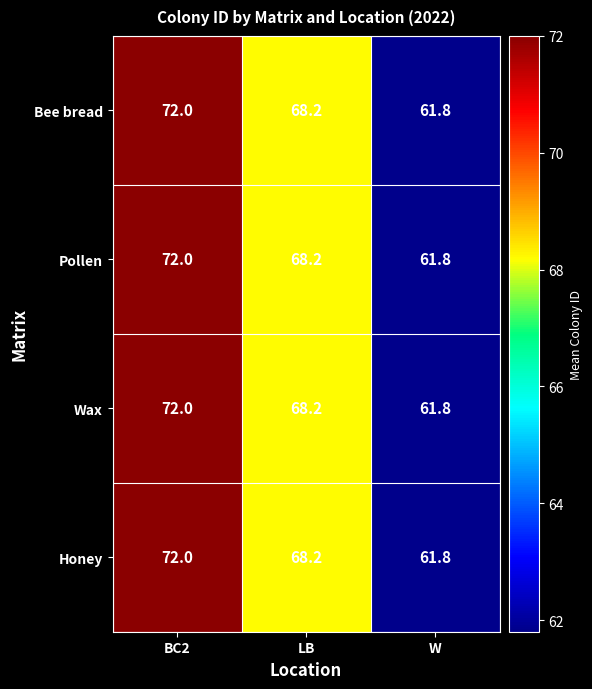

Rank the categories by Bee bread value from highest to lowest.

BC2, LB, W